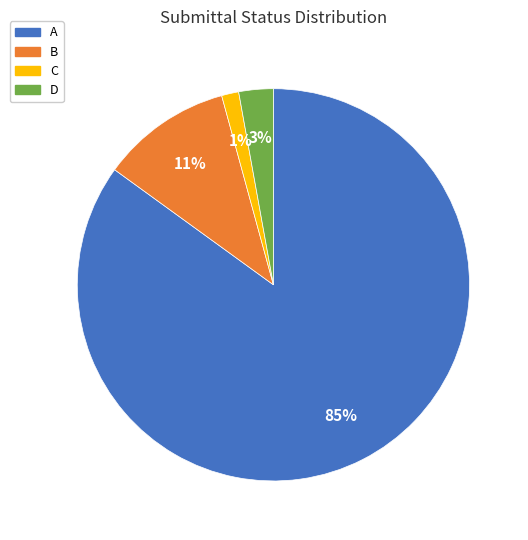

Combined, do A and D account for over 50%?

Yes